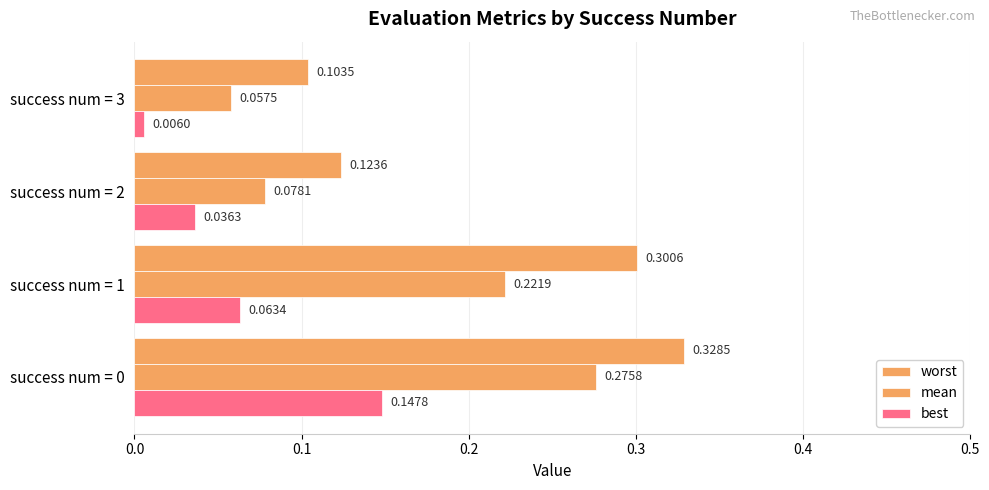

What is the value of the mean bar at the 4th from the left?

0.1